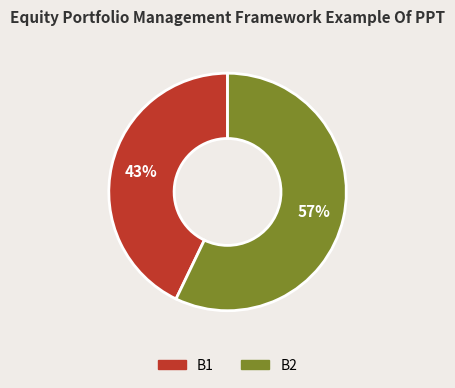

What percentage is the B1 slice, to the nearest percent?

43%